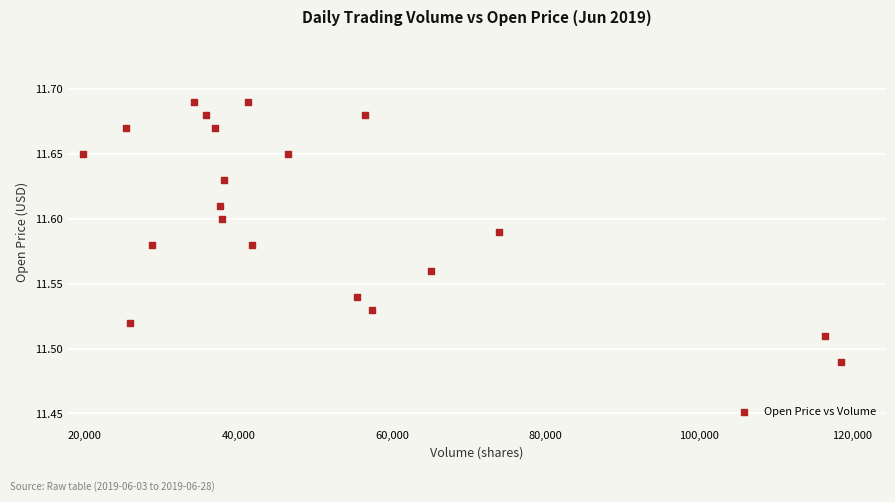

What is the range of X values (max minus min)?

98792.0